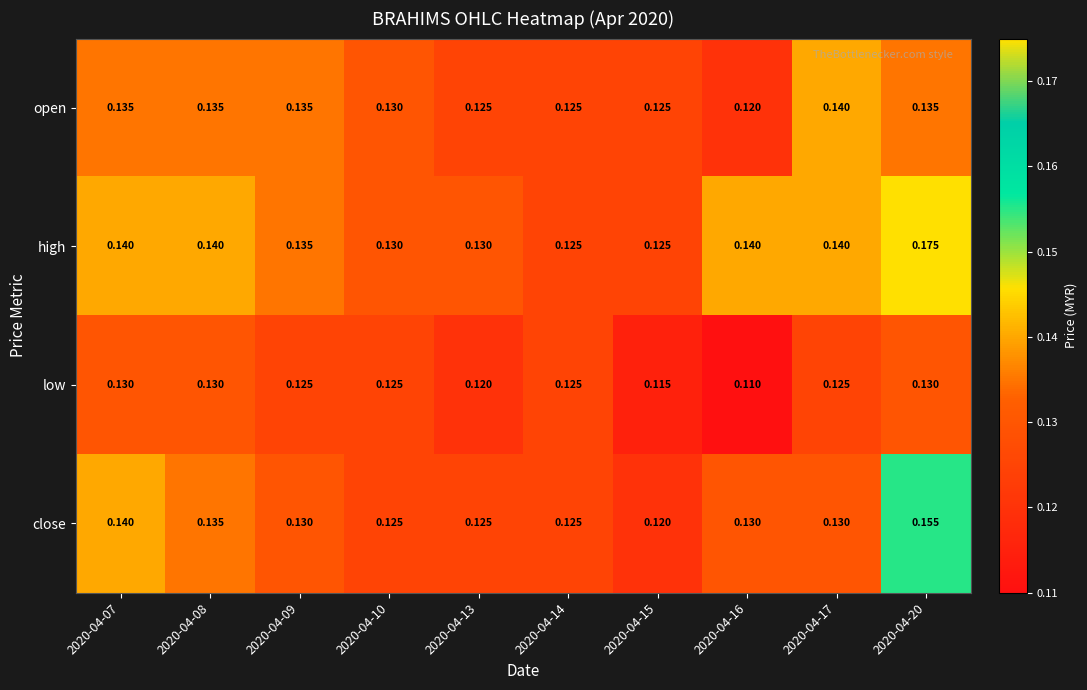

Count the number of categories in the chart.

10